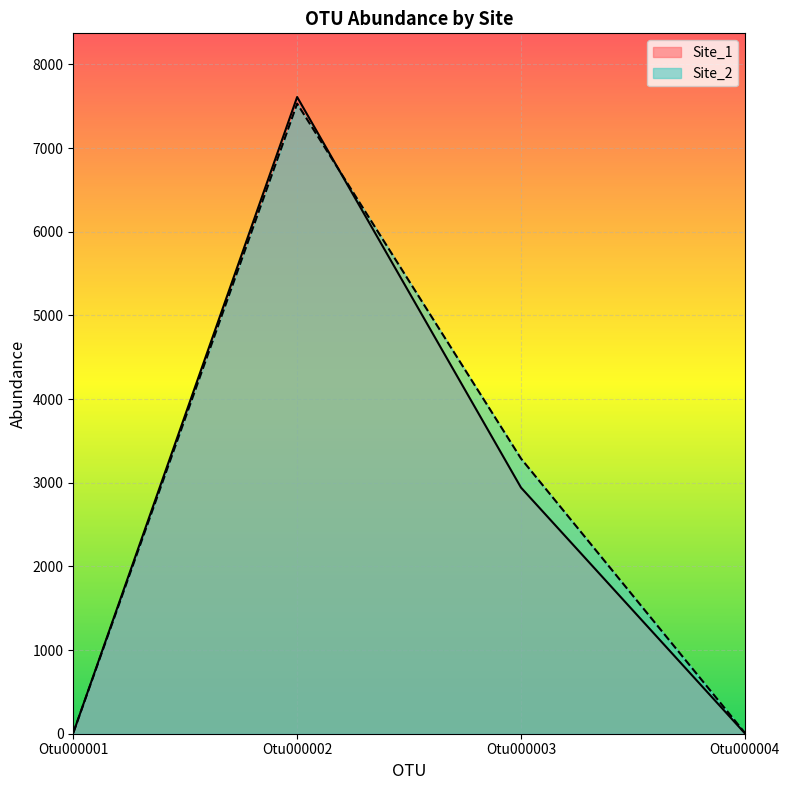

Where is Site_1 nearest to the value 3808?

Otu000003